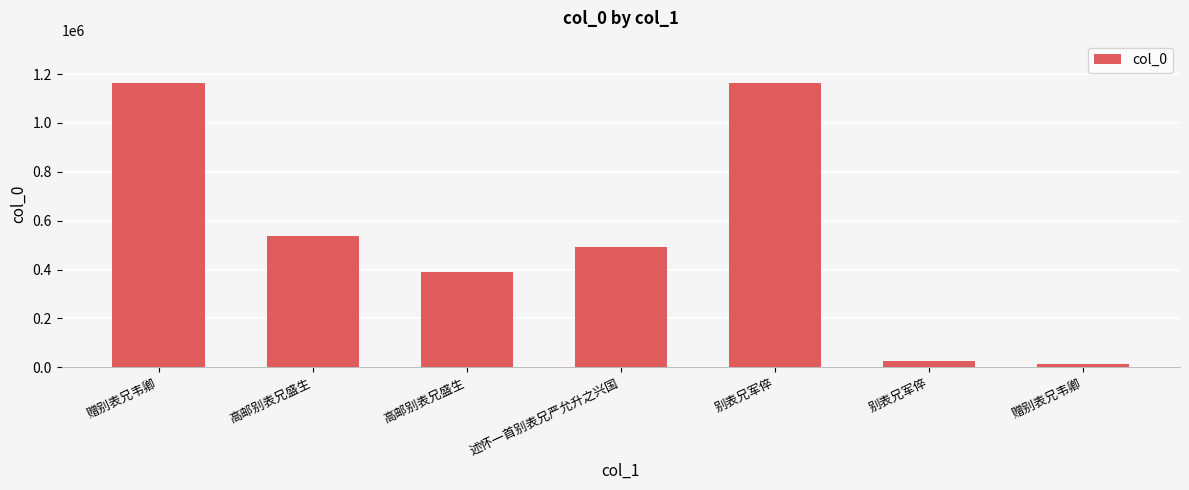

How many bars are there in total?

7